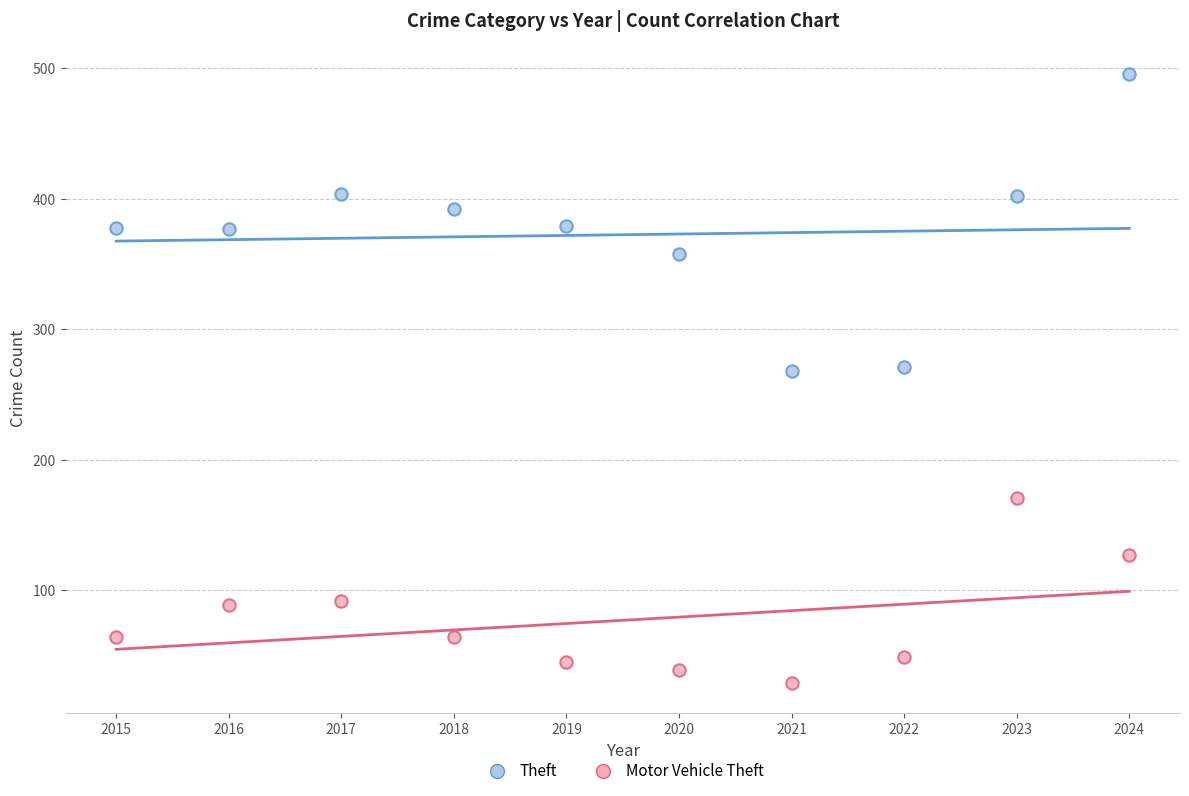

Which series reaches the maximum Y coordinate?

Theft